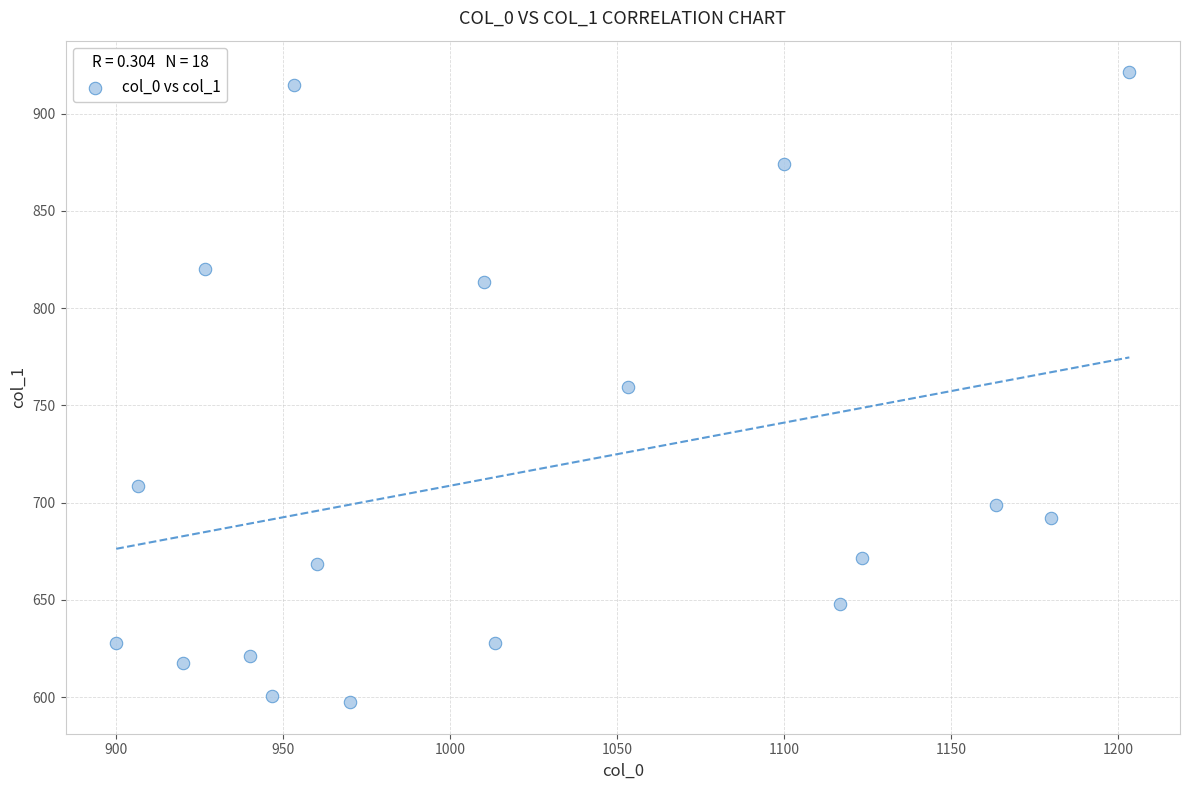

What is the range of X values (max minus min)?

303.3